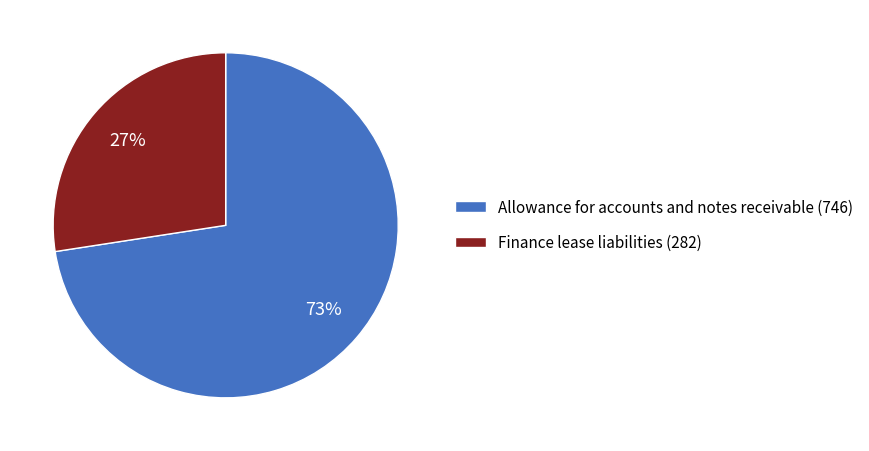

How many slices are in this pie chart?

2